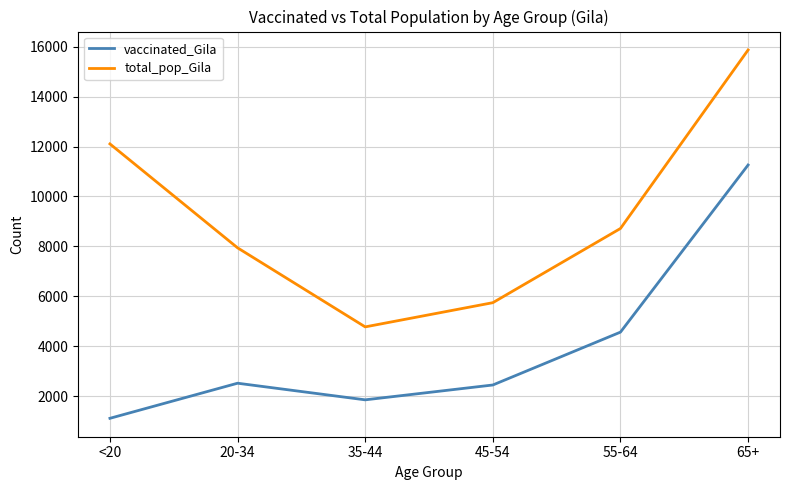

What is the approximate value of vaccinated_Gila at 65+, to the nearest 100?

11300